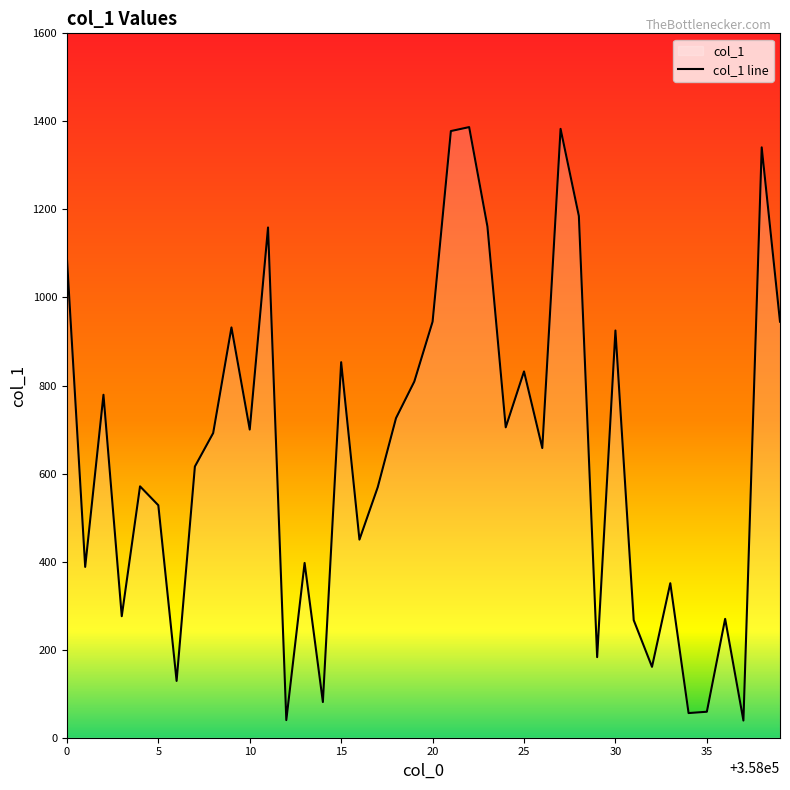

Reading right to left, list all the values displayed in this chart.

945	1341	39	270	59	56	351	161	267	925	183	1185	1383	658	832	705	1161	1387	1378	945	809	726	569	450	853	81	397	40	1159	700	932	692	616	129	528	571	276	779	388	1090